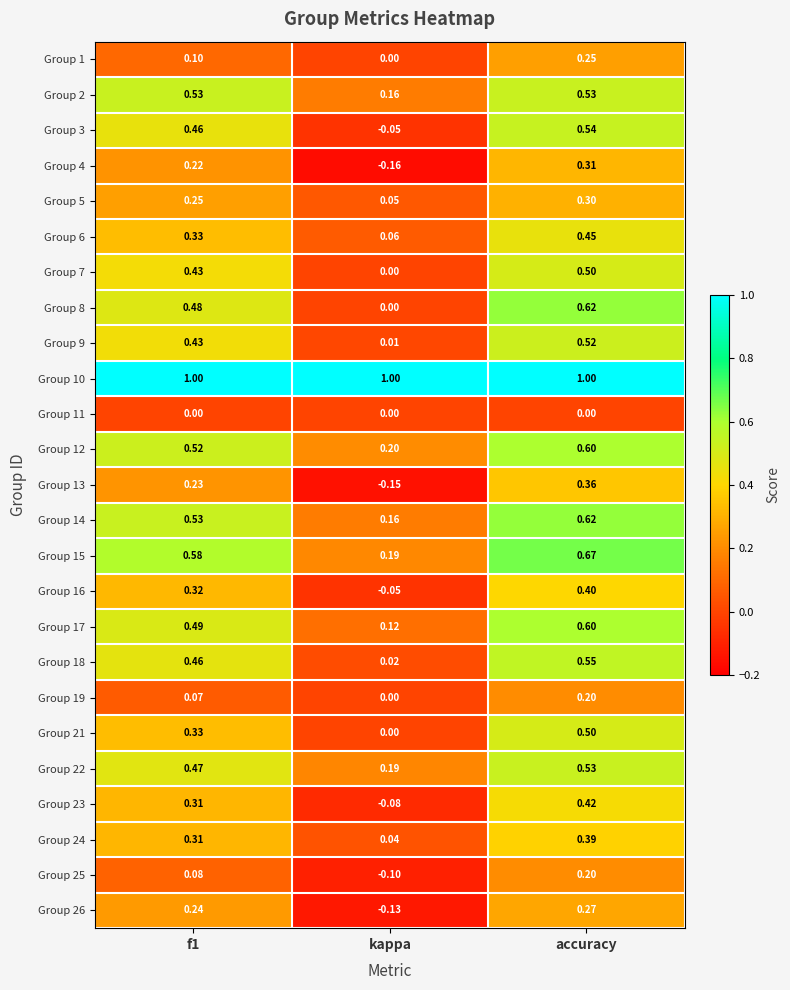

At which label does Group 21 reach its minimum?

kappa